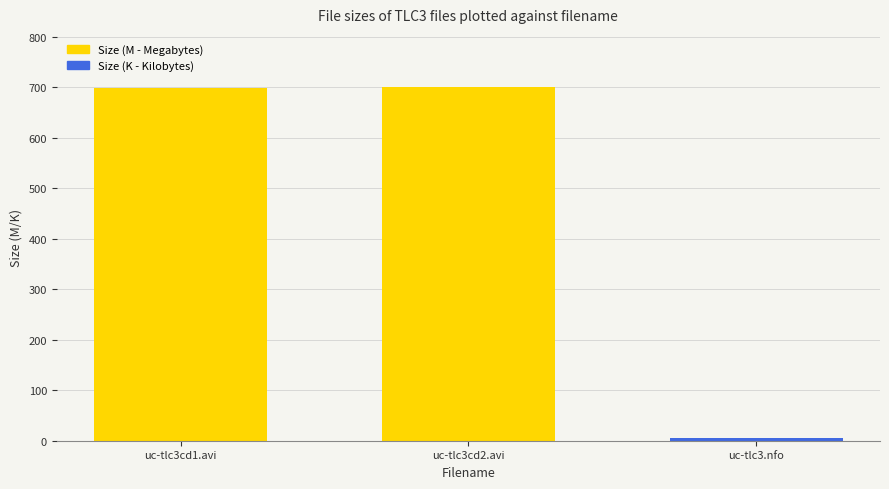

What is the maximum value shown in the chart?

700.2